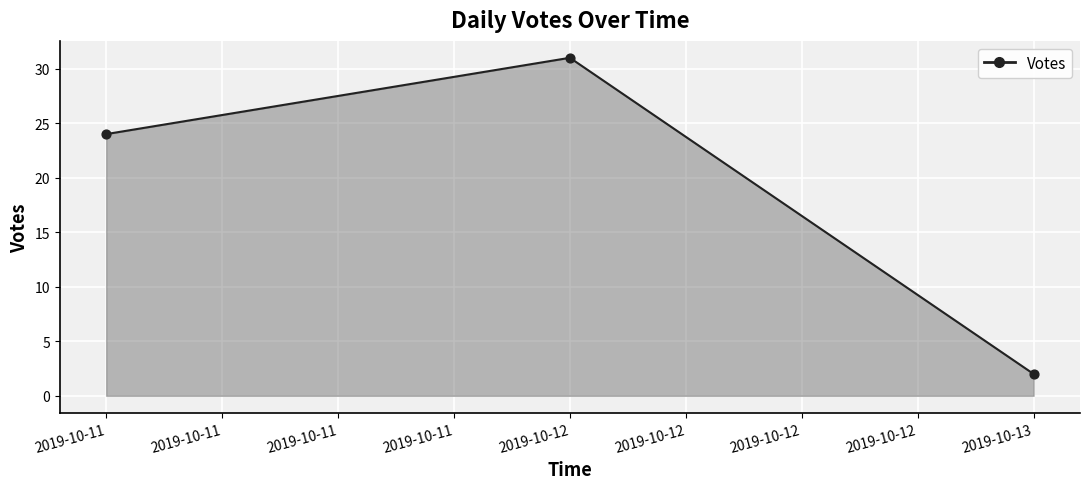

What is the change in value from 2019-10-12 to 2019-10-13?

-29